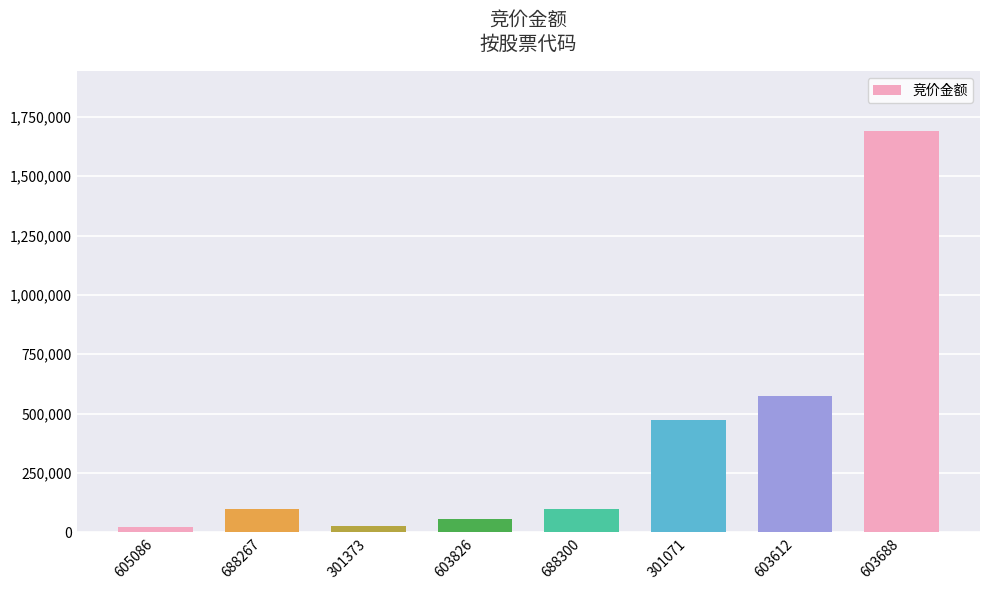

What value does the data have at 603612?

574200